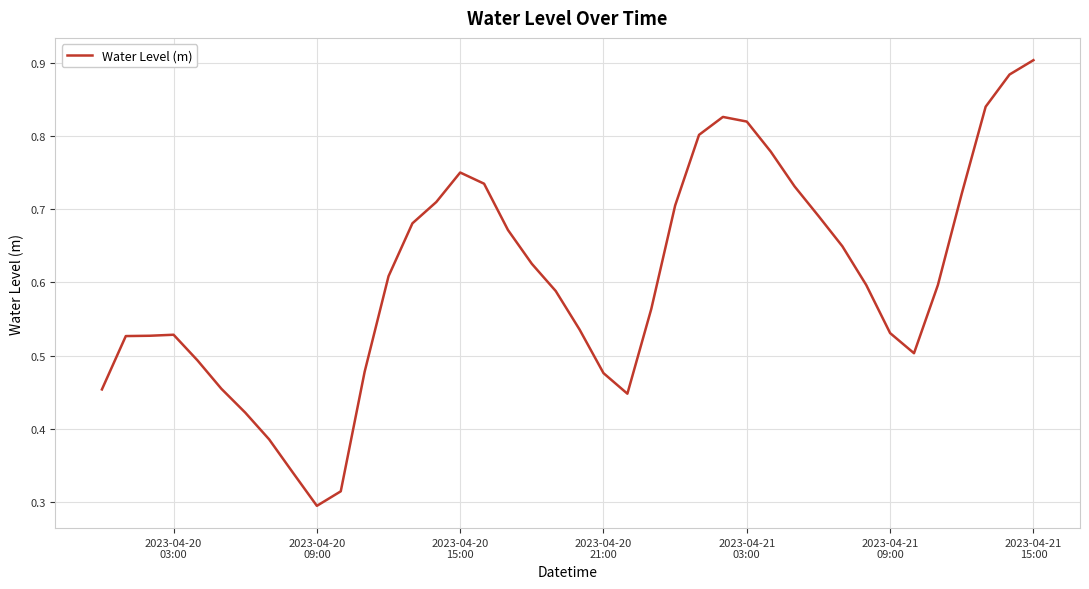

Does the chart have visible grid lines?

Yes